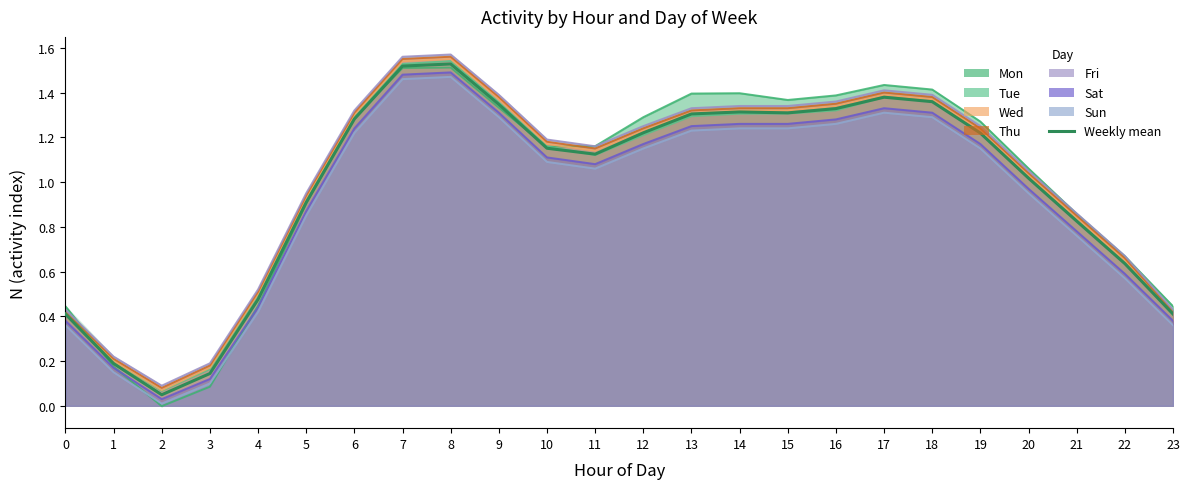

Rank the categories by value from highest to lowest.

8, 7, 17, 18, 9, 16, 14, 15, 13, 6, 12, 19, 10, 11, 20, 5, 21, 22, 4, 0, 23, 1, 3, 2